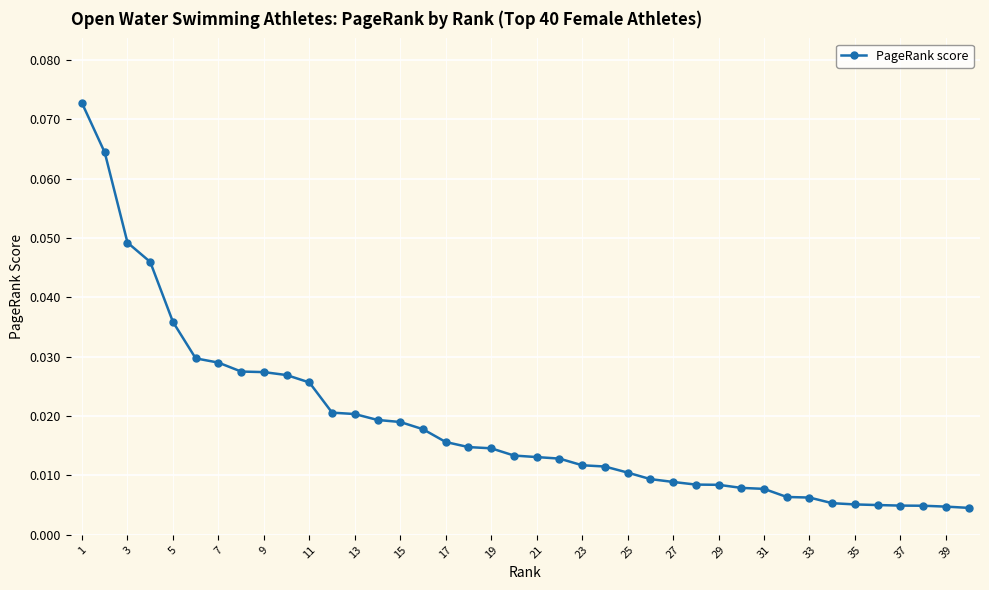

What is the sum of all values?

0.7